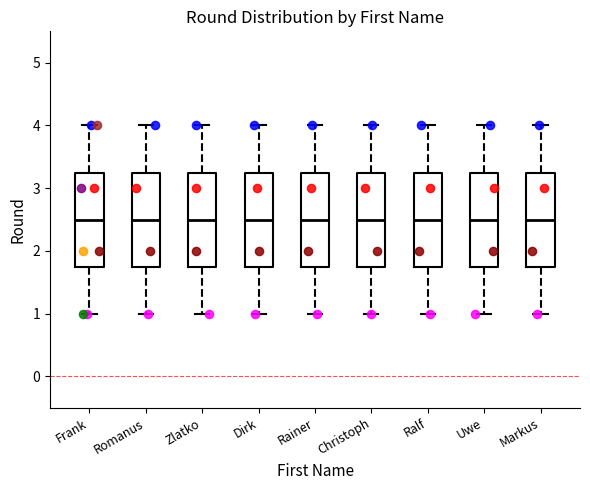

Where is the upper edge of the box for Frank on the y-axis? The values are not printed on the chart, so give them approximately, as read against the axis.

3.3